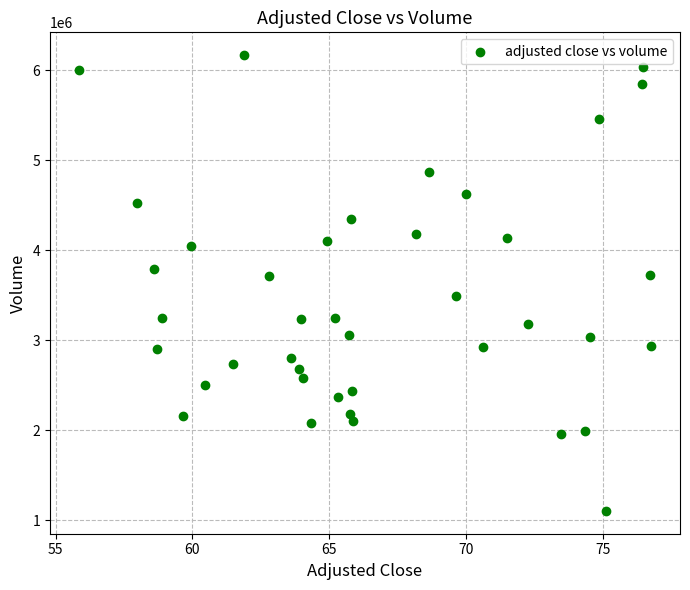

What is the range of Y values (max minus min)?

5063483